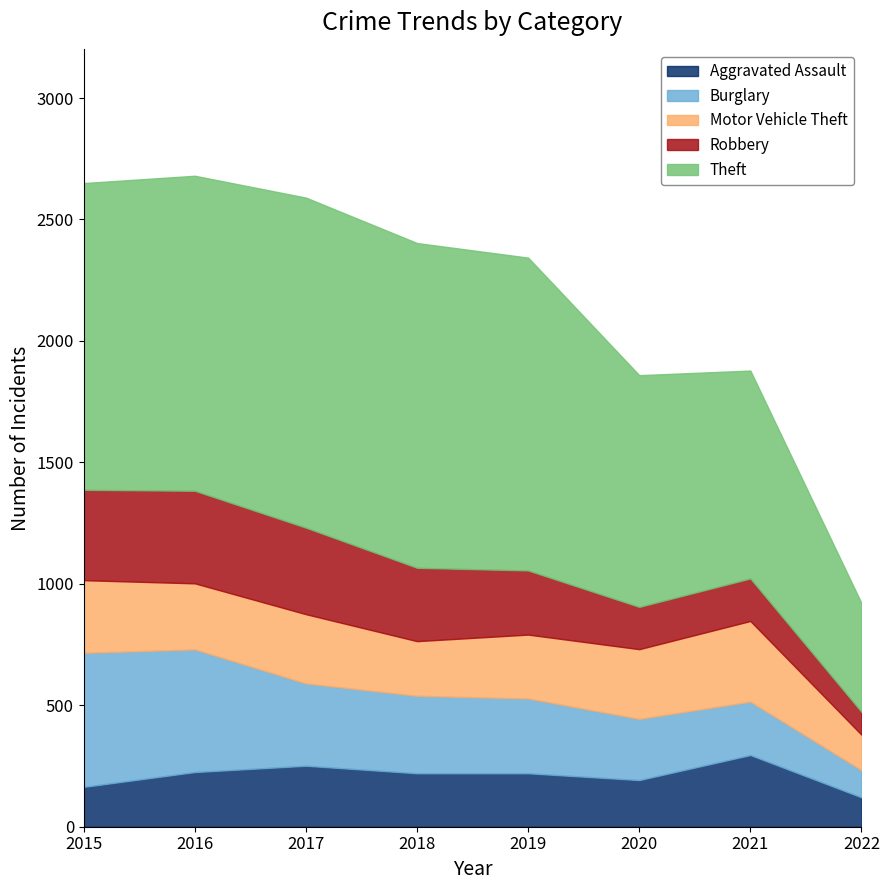

What is the value of the Motor Vehicle Theft point at the 3rd from the left?

285